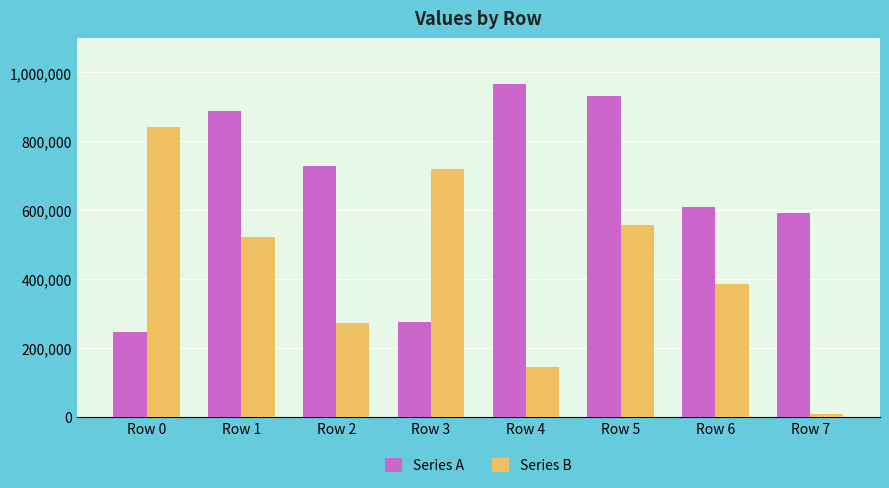

Is the value of Series B at Row 3 greater than the value of Series A at Row 5?

No